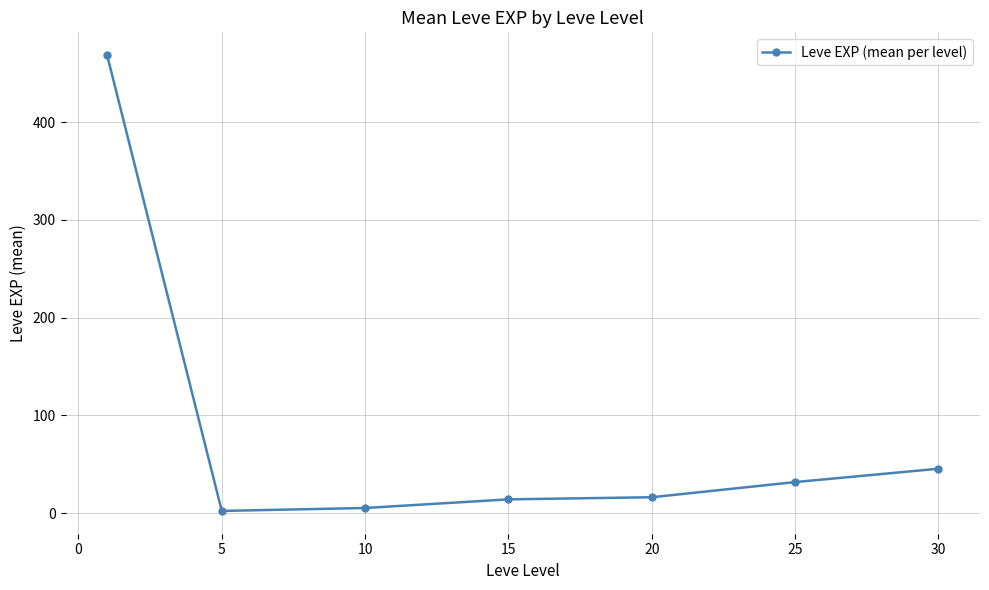

What is the sum of all values?

584.0